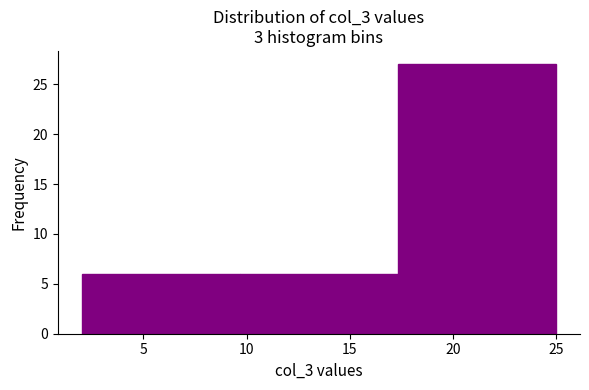

Over which range of the x-axis is the bar tallest?

17.5 to 25.0